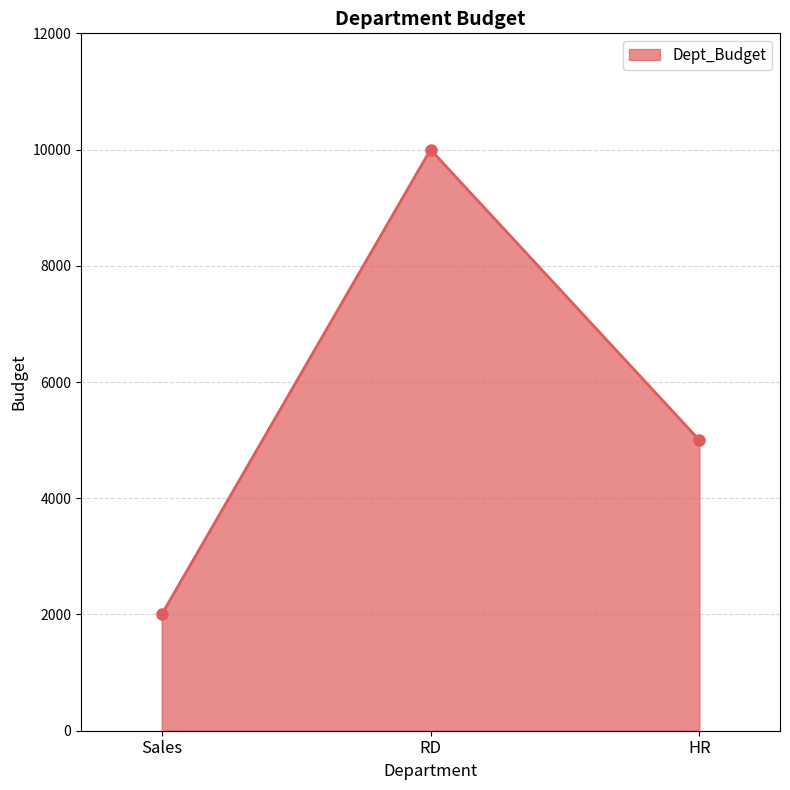

List the labels in order of value, smallest first.

Sales, HR, RD